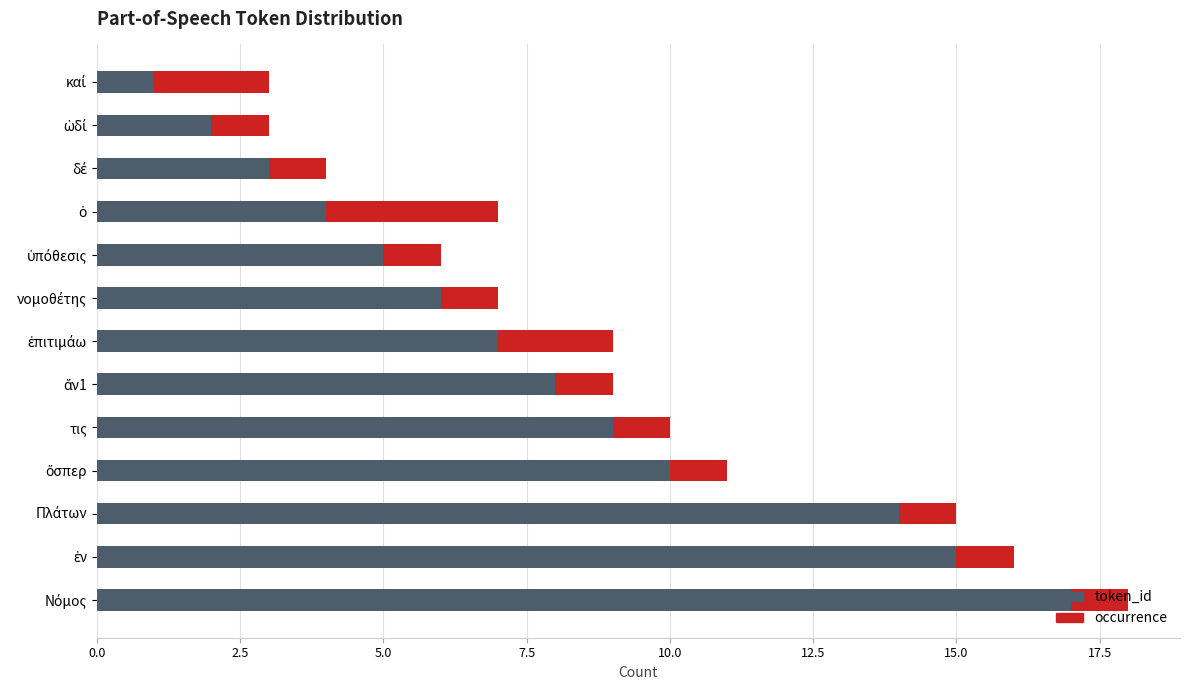

What value does the token_id series have at τις?

9